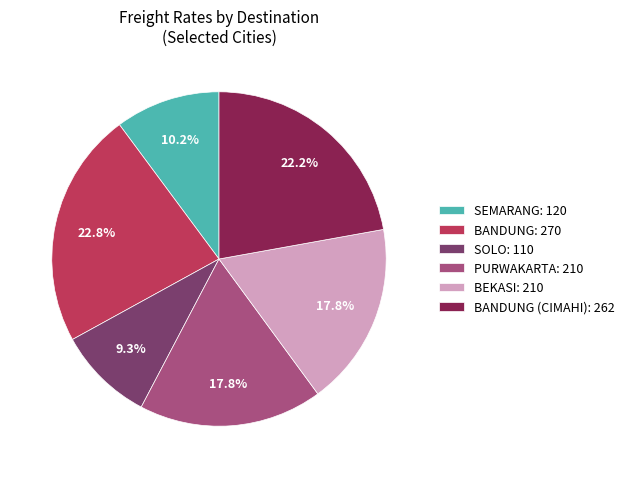

Approximately how many times larger is the value at BEKASI: 210 compared to BANDUNG (CIMAHI): 262?

0.8